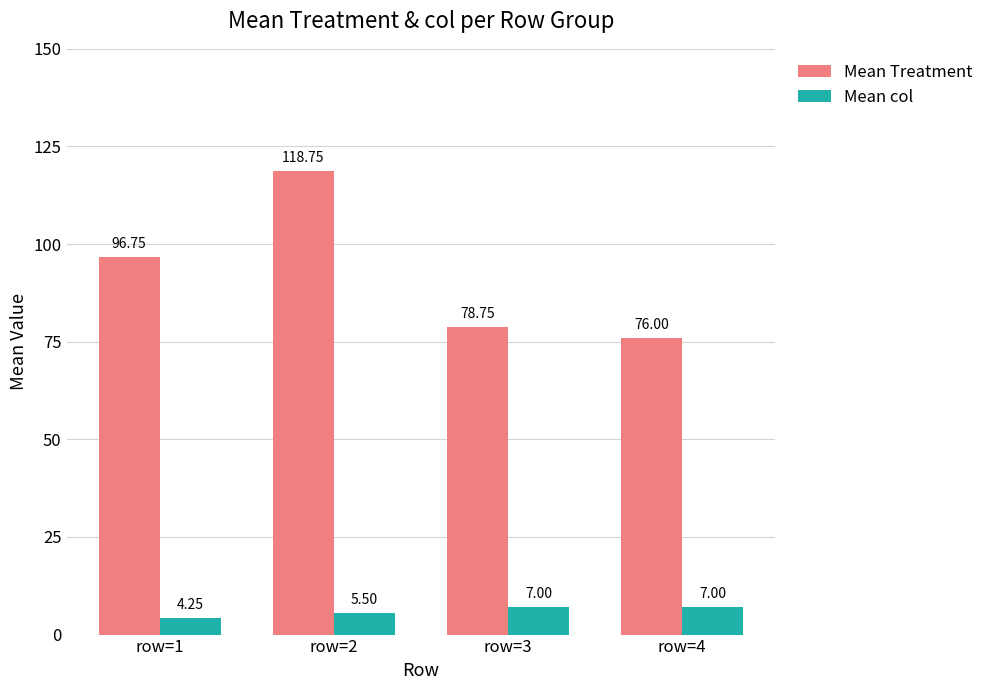

What is the total value across all series at row=1?

101.0